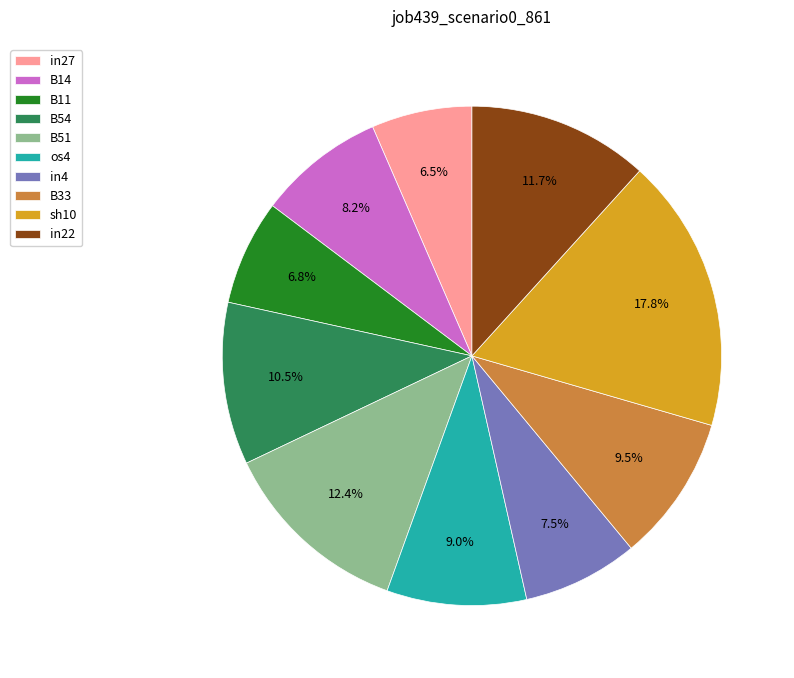

What percentage do B33 and B11 together represent?

16.3%